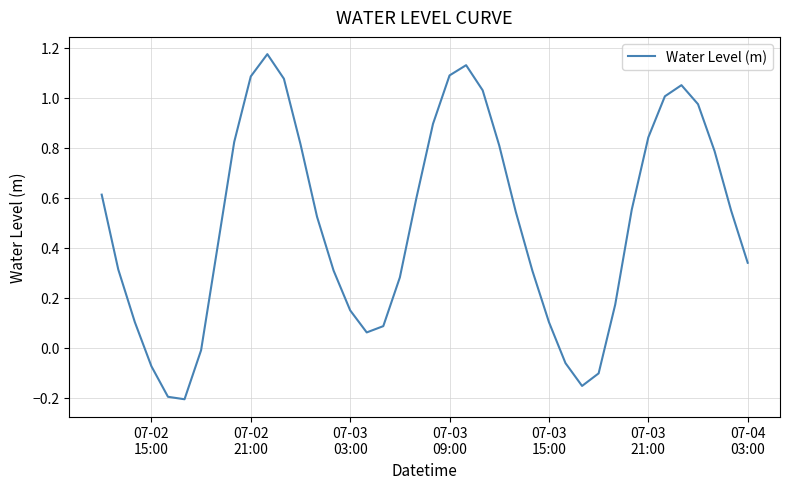

Does the chart have visible grid lines?

Yes